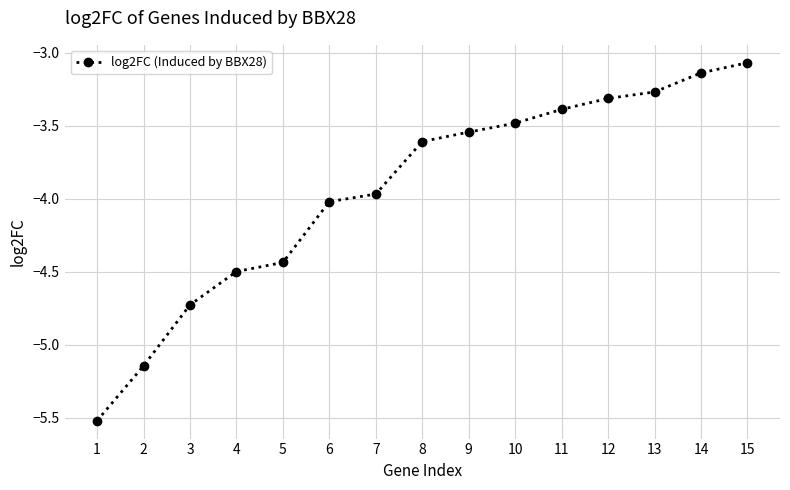

What is the change in value from 11 to 14?

+0.3